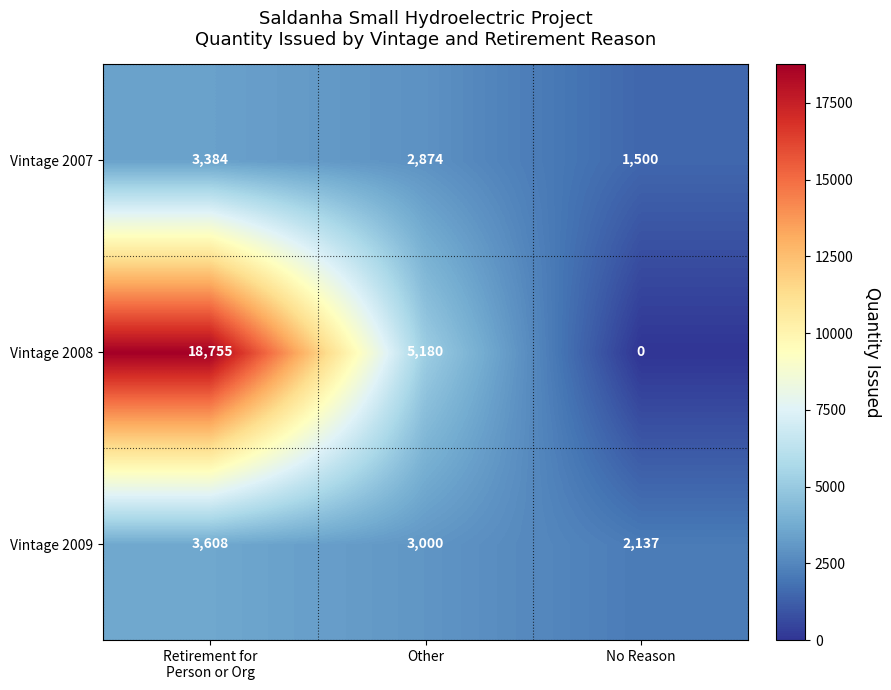

Reading left to right, what are all the values shown in this chart?

Vintage 2007: 3384	2874	1500
Vintage 2008: 18755	5180	0
Vintage 2009: 3608	3000	2137